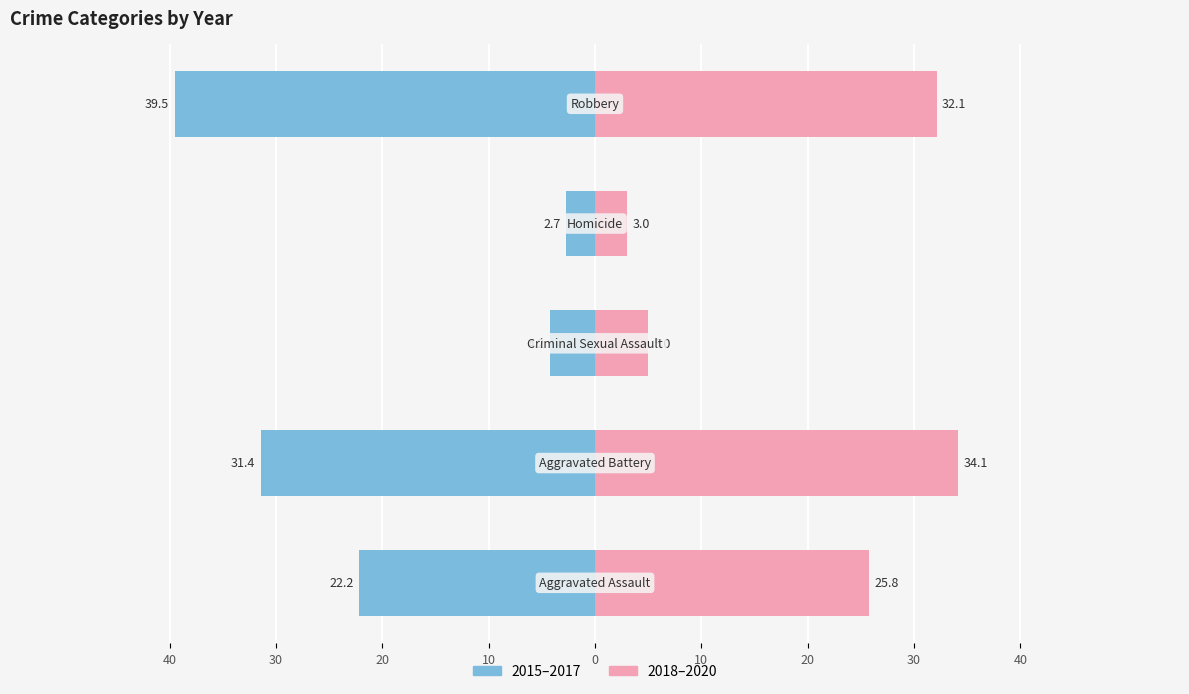

Reading left to right, transcribe all the data shown in this chart.

2015-2017 (avg): 40=-22.2	30=-31.4	20=-4.2	10=-2.7	0=-39.5
2018-2020 (avg): 40=25.8	30=34.1	20=5.0	10=3.0	0=32.1